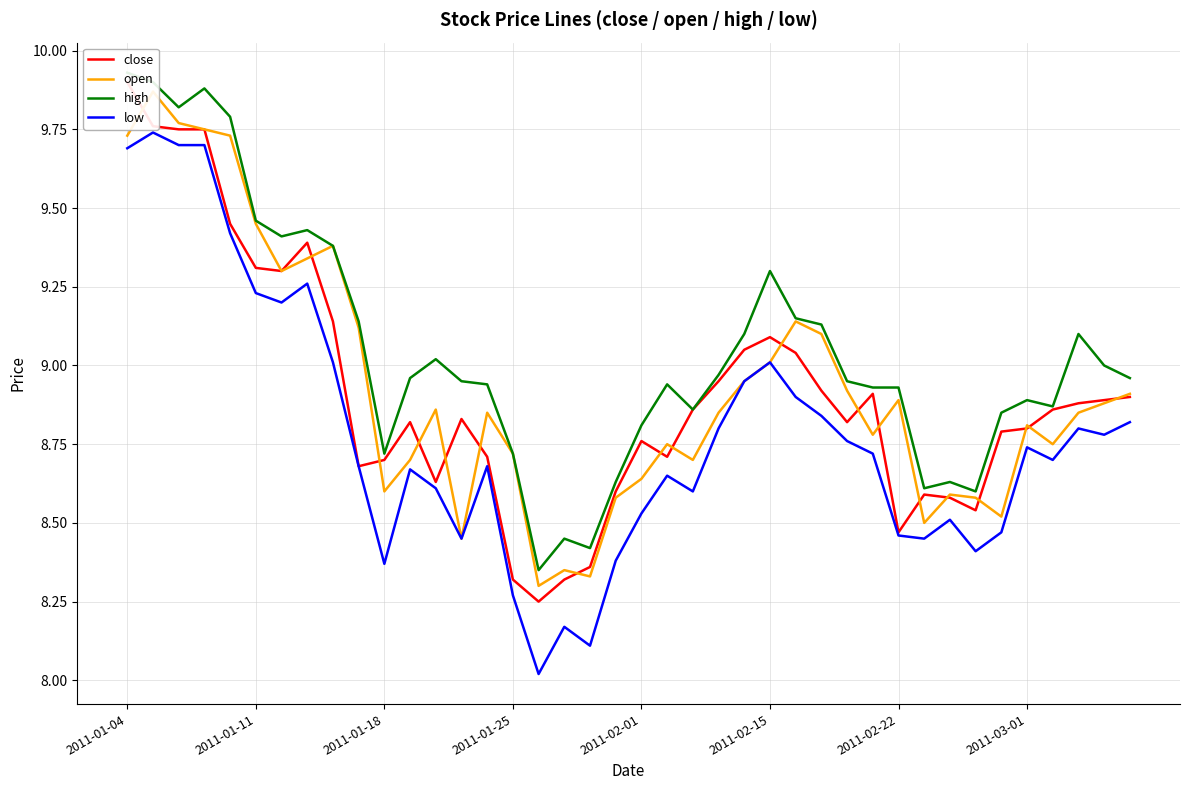

True or false: low has a value of 9.0 at 2011-02-15.

True